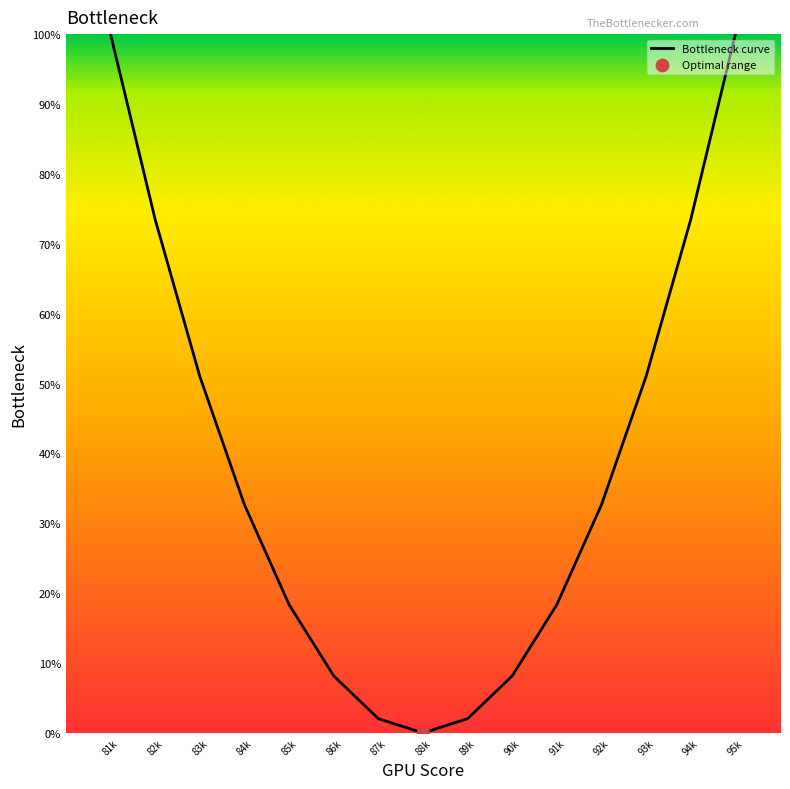

Approximately how many times larger is the value at 93k compared to 92k?

1.6